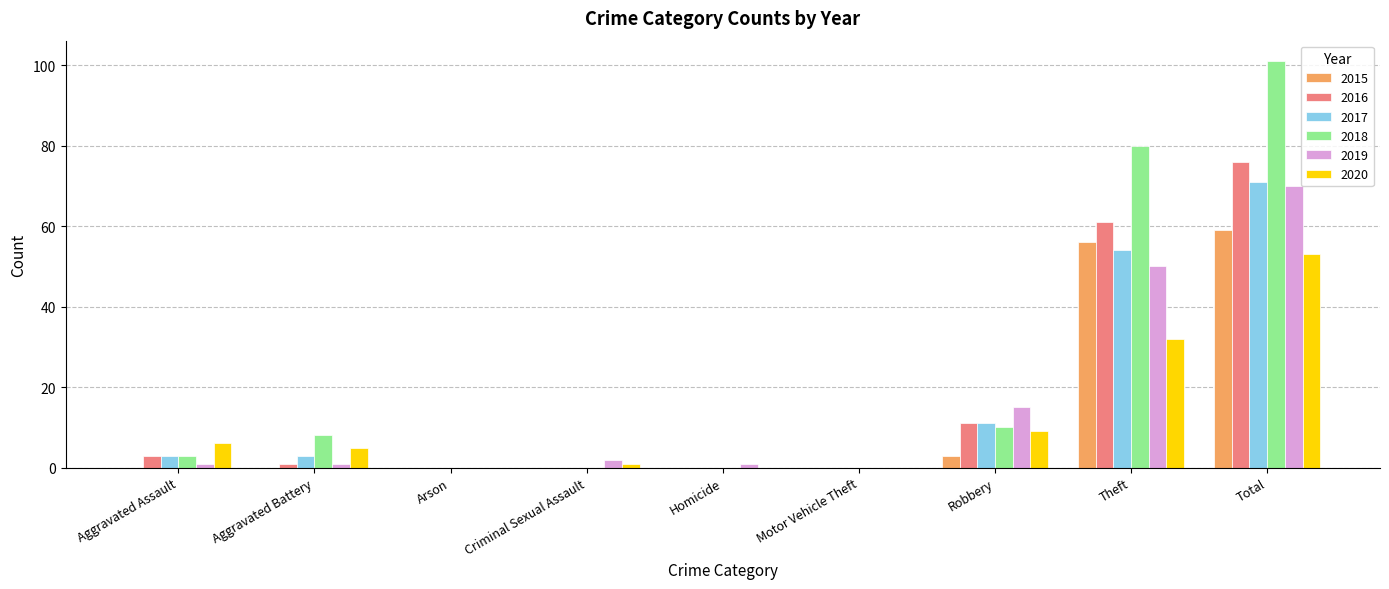

Reading right to left, extract all data points from this chart.

2015: 59	56	3	0	0	0	0	0	0
2016: 76	61	11	0	0	0	0	1	3
2017: 71	54	11	0	0	0	0	3	3
2018: 101	80	10	0	0	0	0	8	3
2019: 70	50	15	0	1	2	0	1	1
2020: 53	32	9	0	0	1	0	5	6